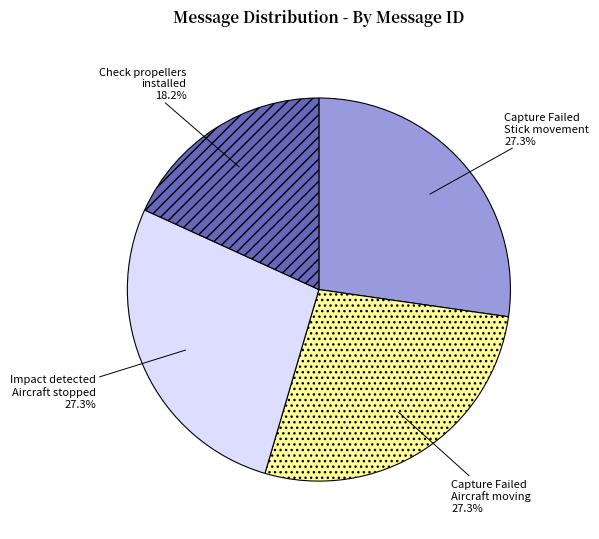

Which category has the smallest portion of the pie?

Check propellers installed